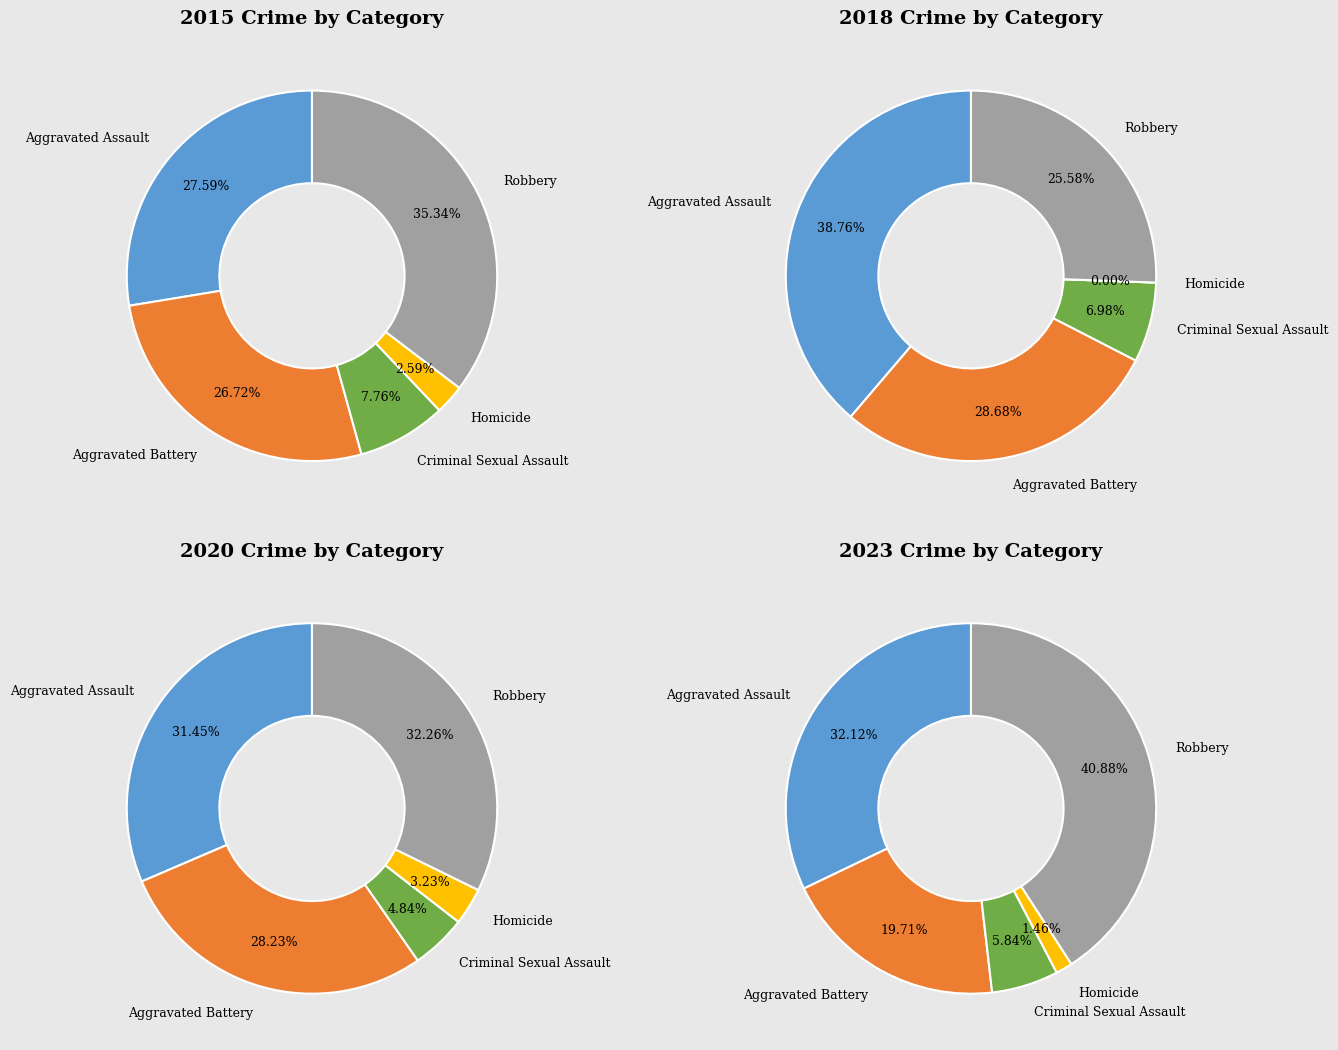

How much of the chart is everything except Criminal Sexual Assault?

92.2%